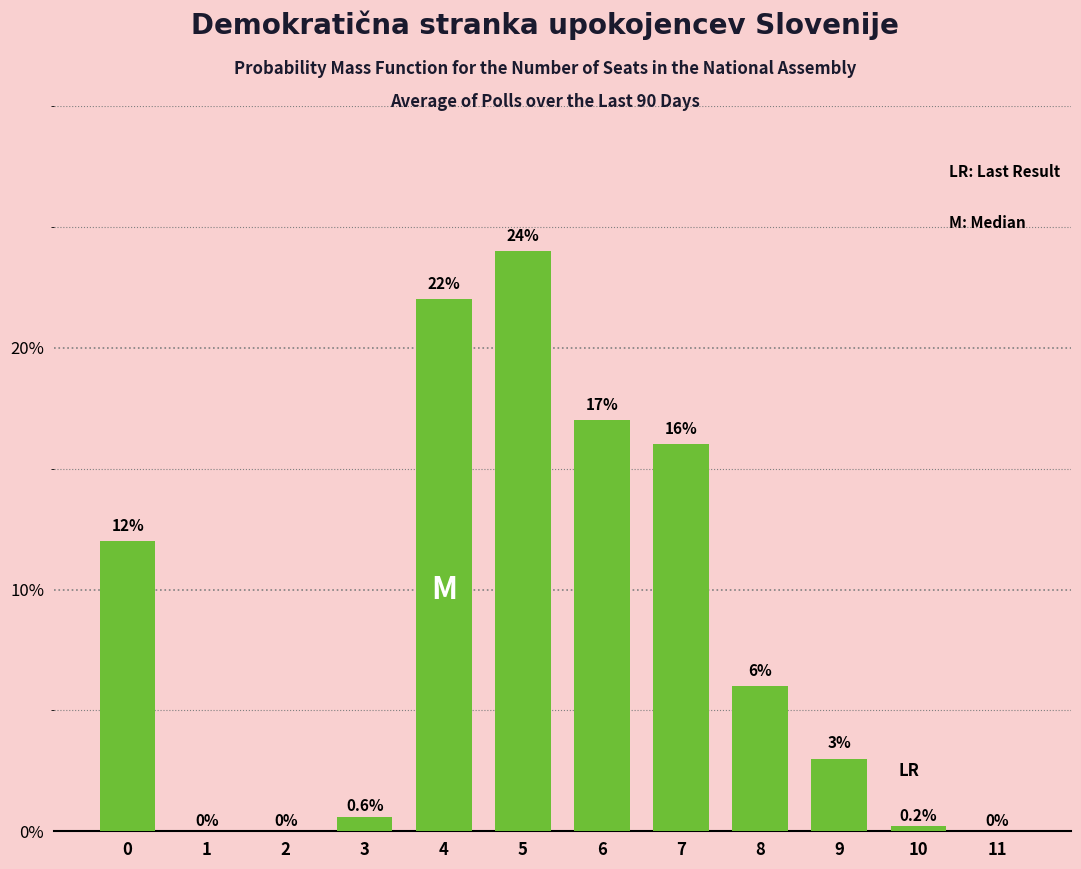

Are the bars horizontal?

No